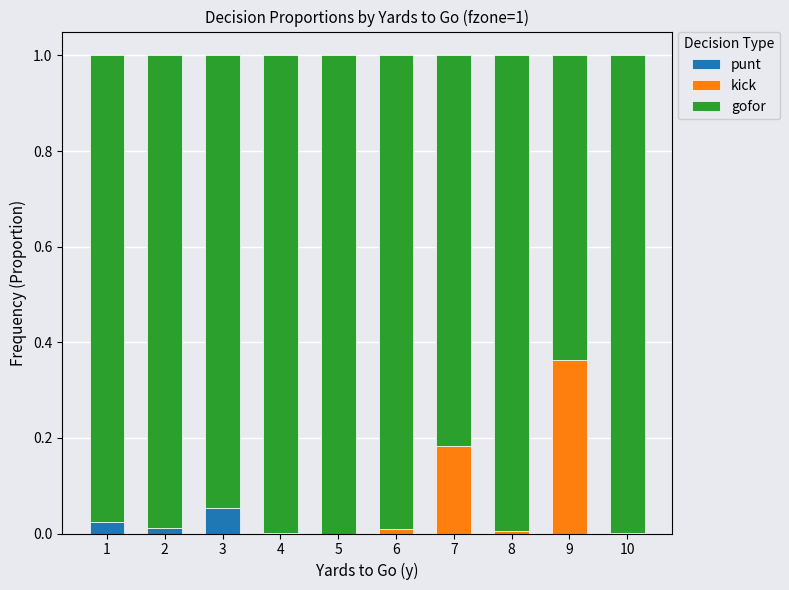

Does the chart contain stacked bars?

Yes